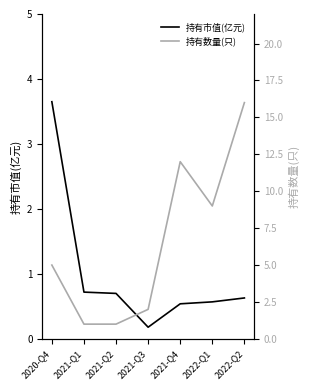

How many values in the 持有数量(只) series exceed 5?

3